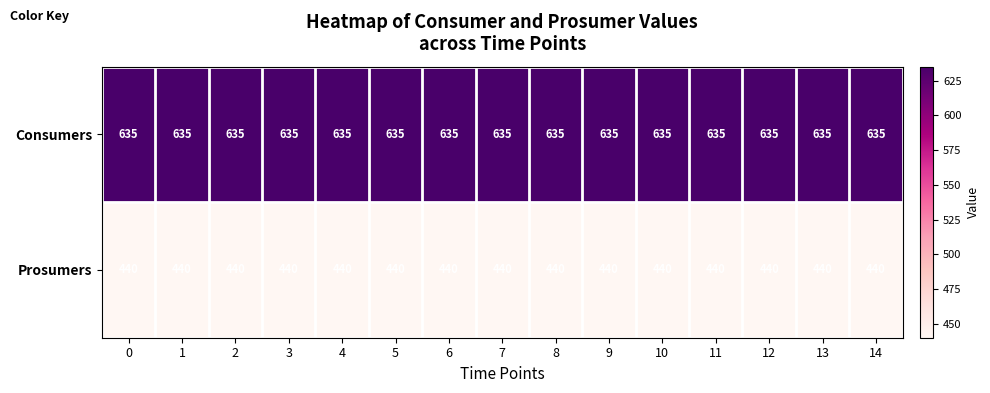

Which series has the largest total across all categories?

Consumers